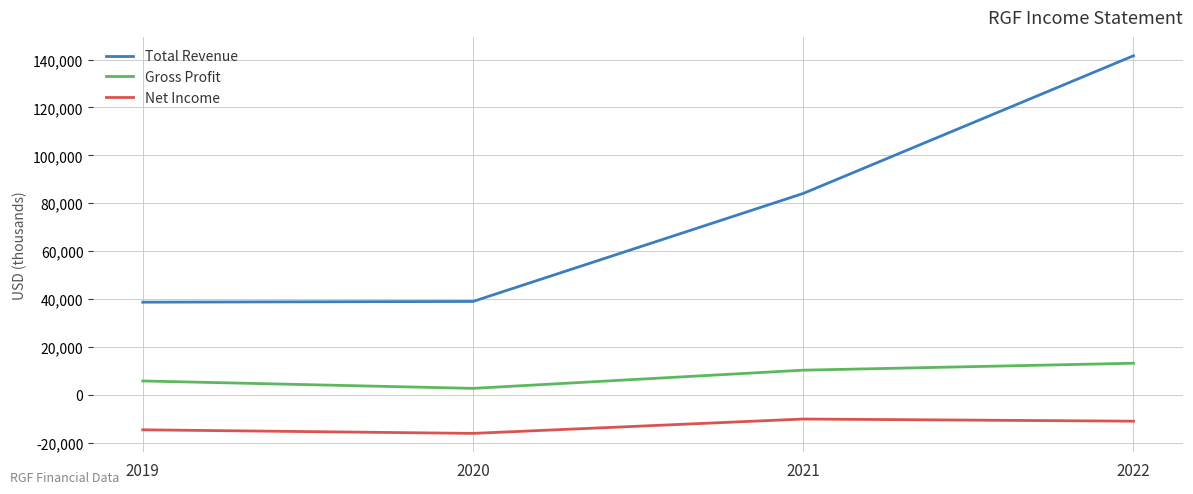

How many Net Income values are between -14600 and -10100?

3